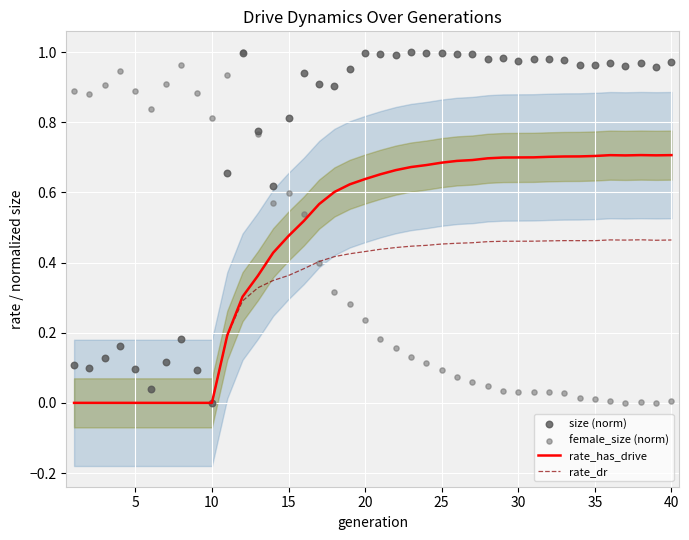

Is the value of rate_has_drive at 40 greater than the value of female_size (norm) at 5?

No